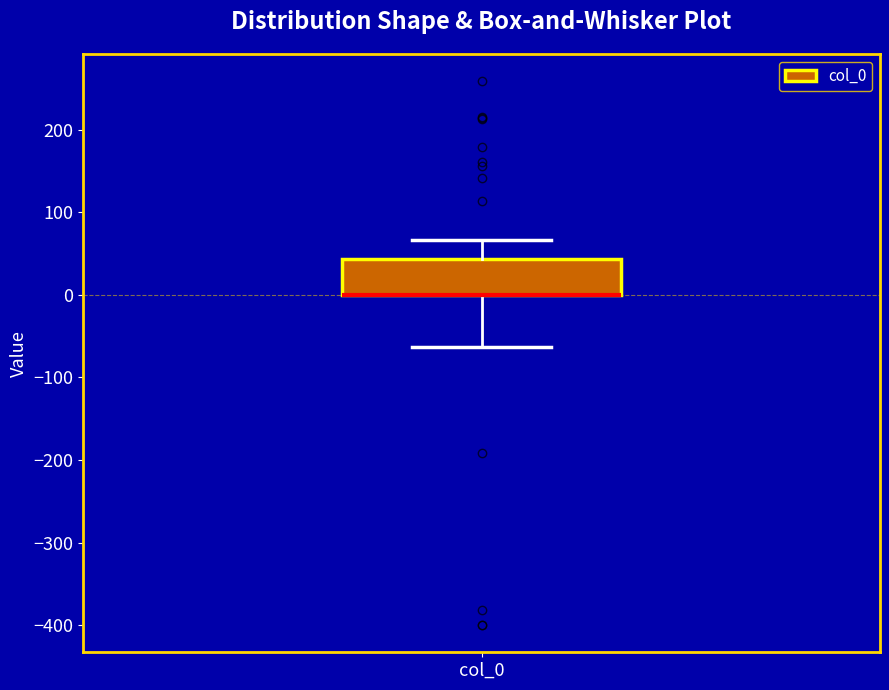

Read this box plot against the y-axis: the position of the median line, the range covered by the box, and the ends of both whiskers. The values are not printed on the chart, so give them approximately, as read against the axis.

median 0 (drawn on the box's lower edge), box 0 to 40, whiskers -60 to 70